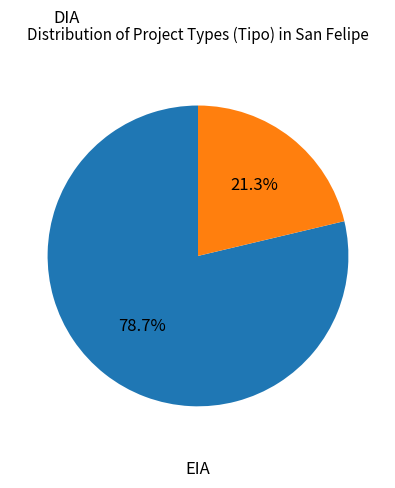

Is the sum of EIA and DIA greater than half?

Yes